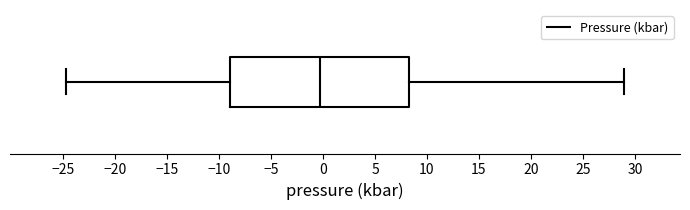

Transcribe this box plot: give where the median line is, the range the box spans, and where the two whiskers end, as read against the x-axis. The values are not printed on the chart, so give them approximately, as read against the axis.

median -0.5, box -9.0 to 8.0, whiskers -24.5 to 29.0